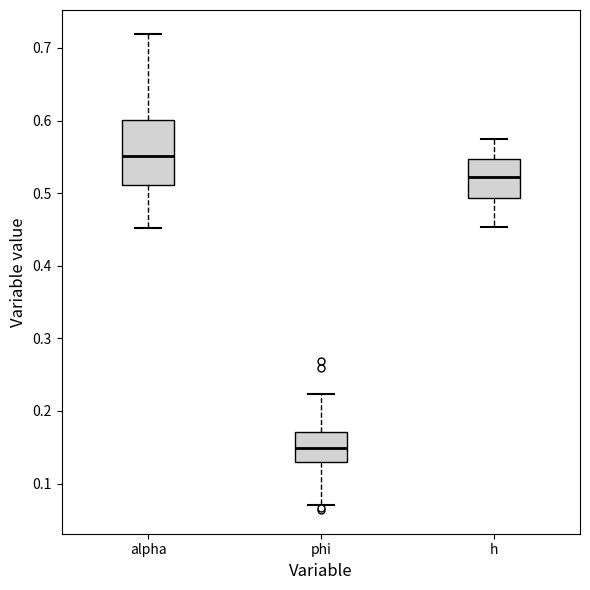

Reading left to right, read every box against the y-axis: the position of its median line, the range the box covers, and the ends of its whiskers. The values are not printed on the chart, so give them approximately, as read against the axis.

alpha: median 0.55, box 0.51 to 0.60, whiskers 0.45 to 0.72
phi: median 0.15, box 0.13 to 0.17, whiskers 0.07 to 0.22
h: median 0.52, box 0.49 to 0.55, whiskers 0.45 to 0.57